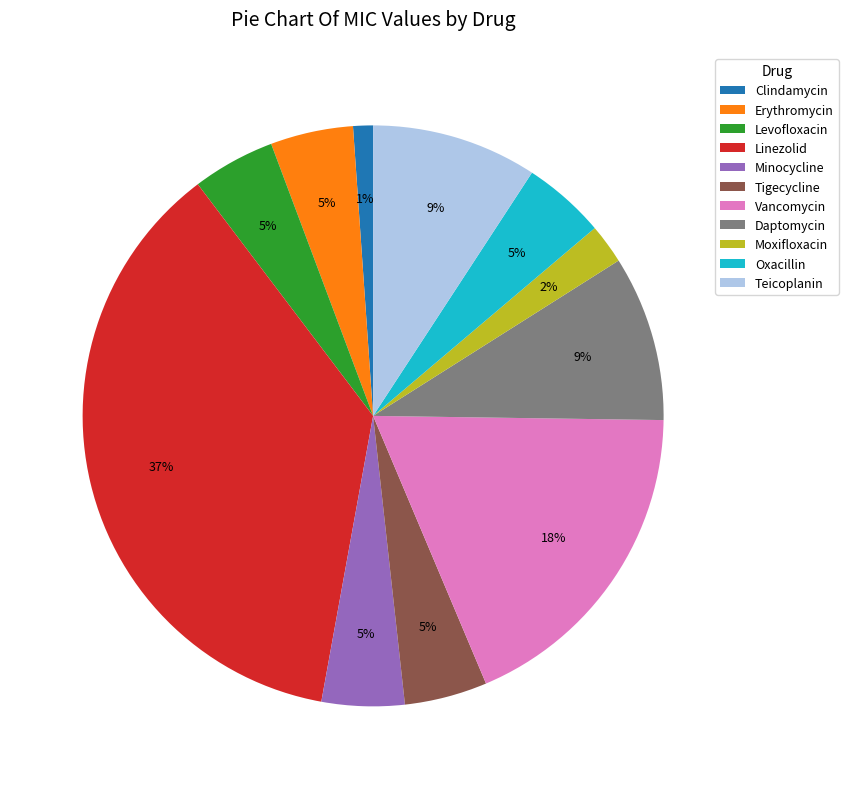

Combined, do Linezolid and Vancomycin account for over 50%?

Yes